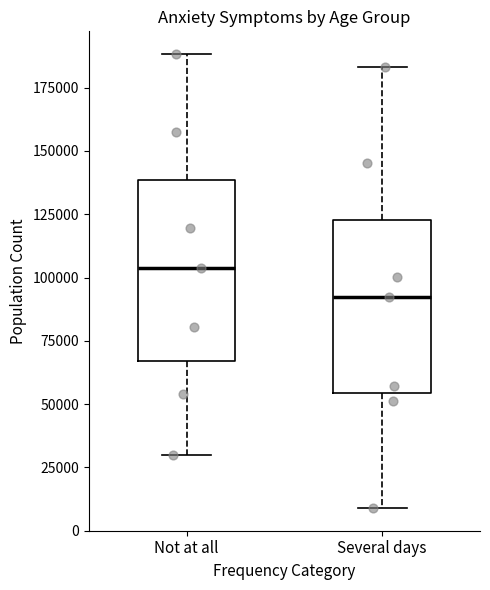

Reading left to right, read every box against the y-axis: the position of its median line, the range the box covers, and the ends of its whiskers. The values are not printed on the chart, so give them approximately, as read against the axis.

Not at all: median 105000, box 65000 to 140000, whiskers 30000 to 190000
Several days: median 90000, box 55000 to 125000, whiskers 10000 to 185000